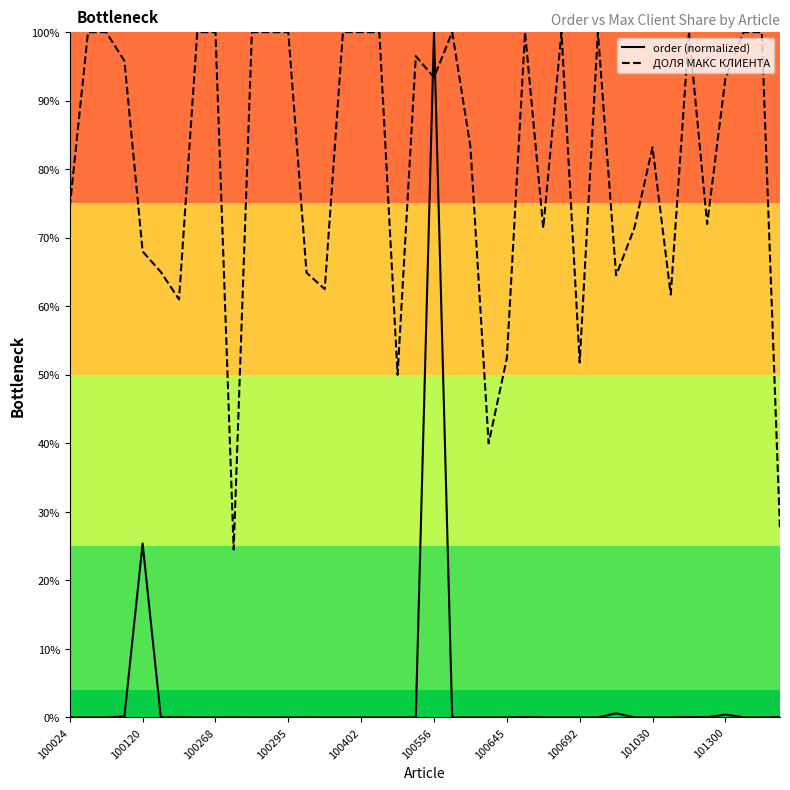

Does the chart display data point markers on the line(s)?

No